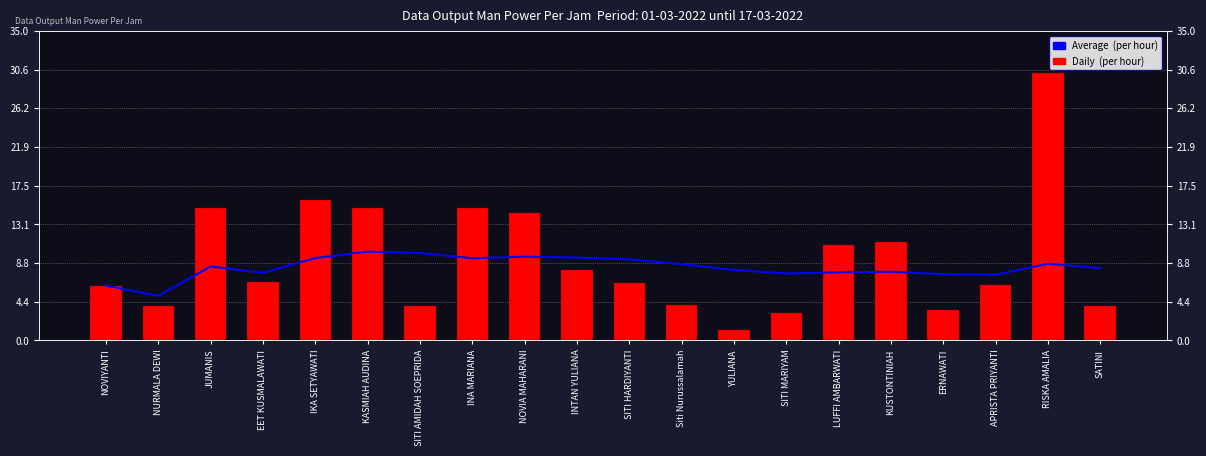

Read the Average  (per hour) value at NOVIA MAHARANI.

9.5